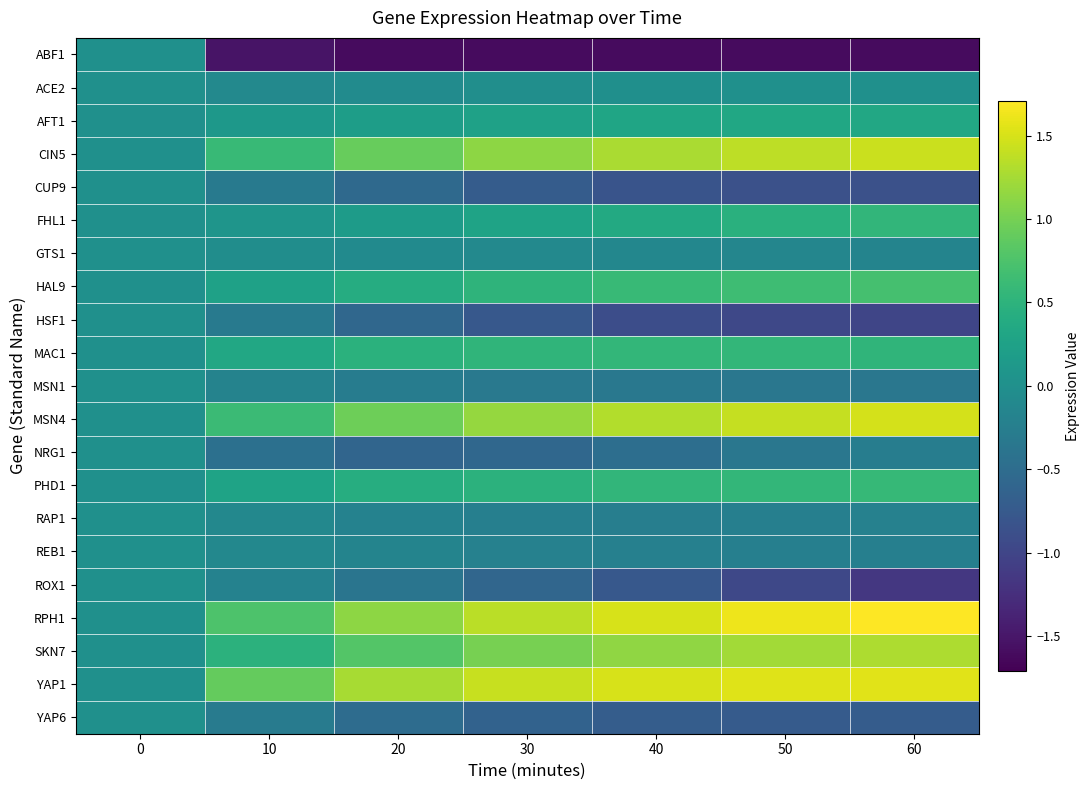

What is the difference between the highest and lowest values at 50?

3.2